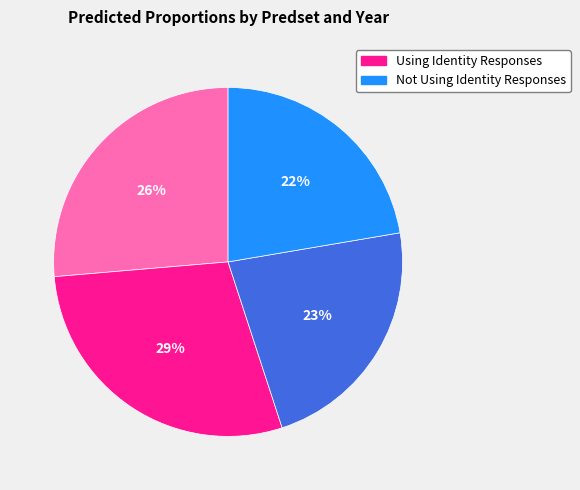

Is there any slice that represents more than half of the pie?

No